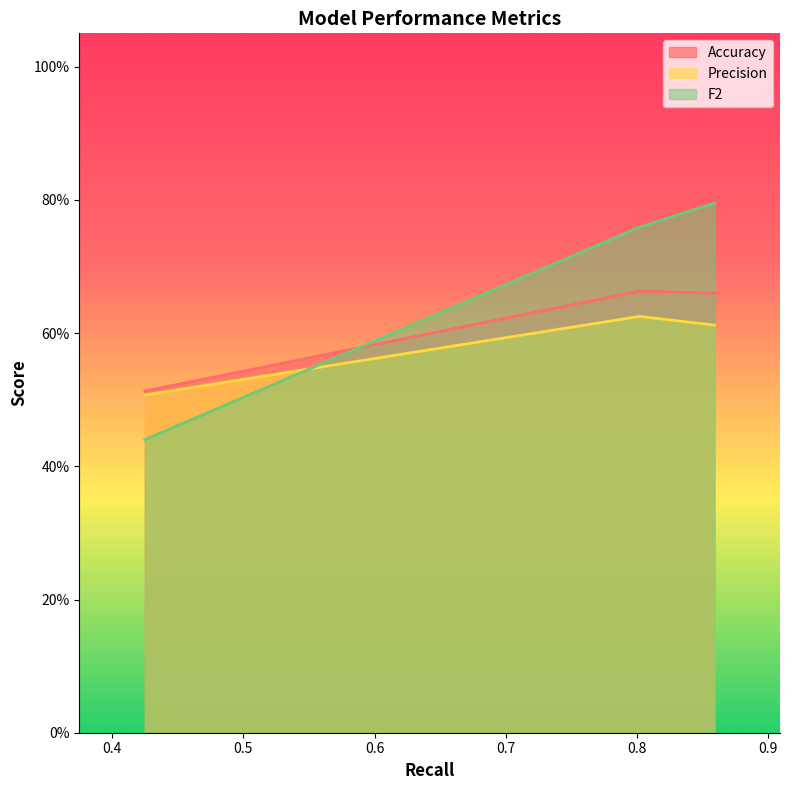

Rank the series at 0.859 from highest to lowest value.

F2, Accuracy, Precision